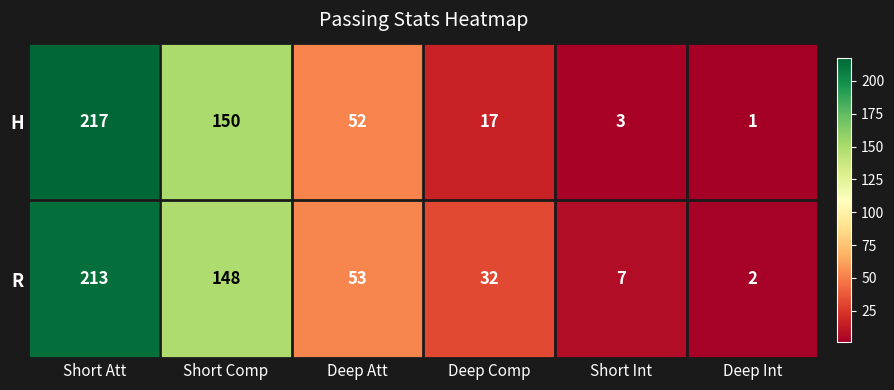

Rank the series by their average value, from highest to lowest.

R, H